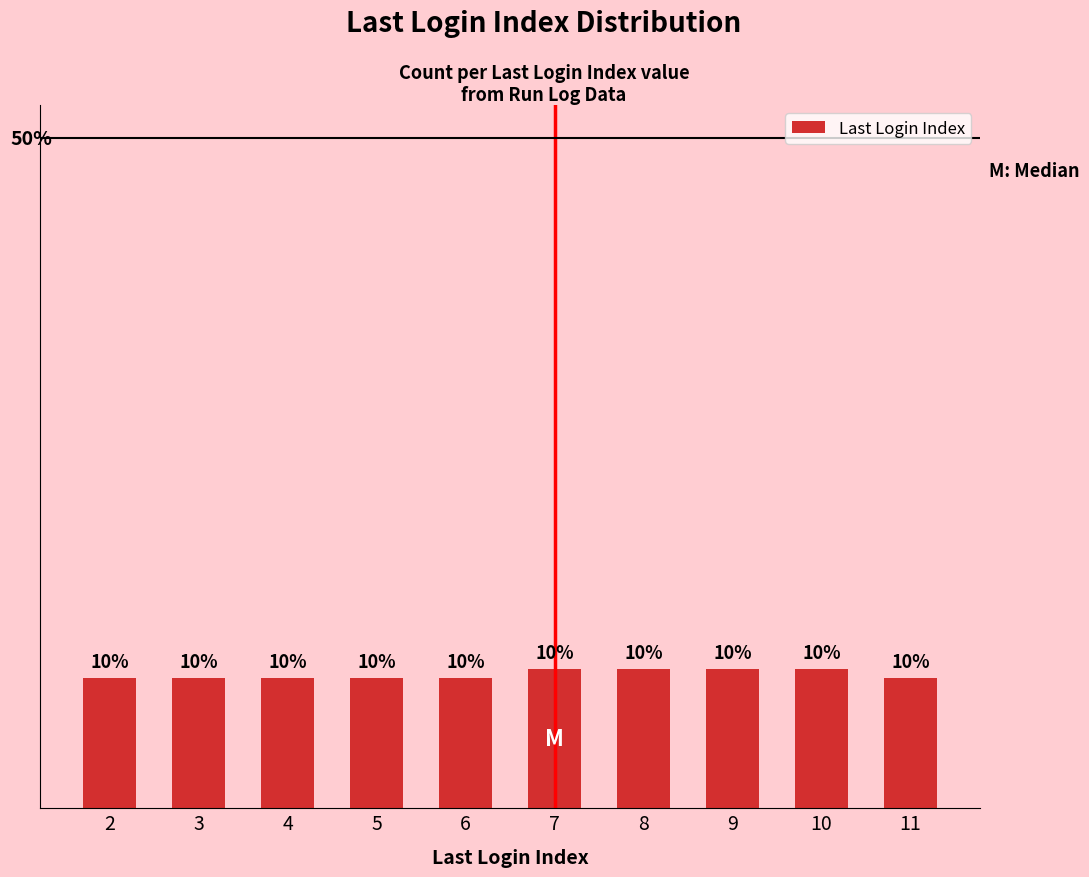

Does the chart contain any negative values?

No